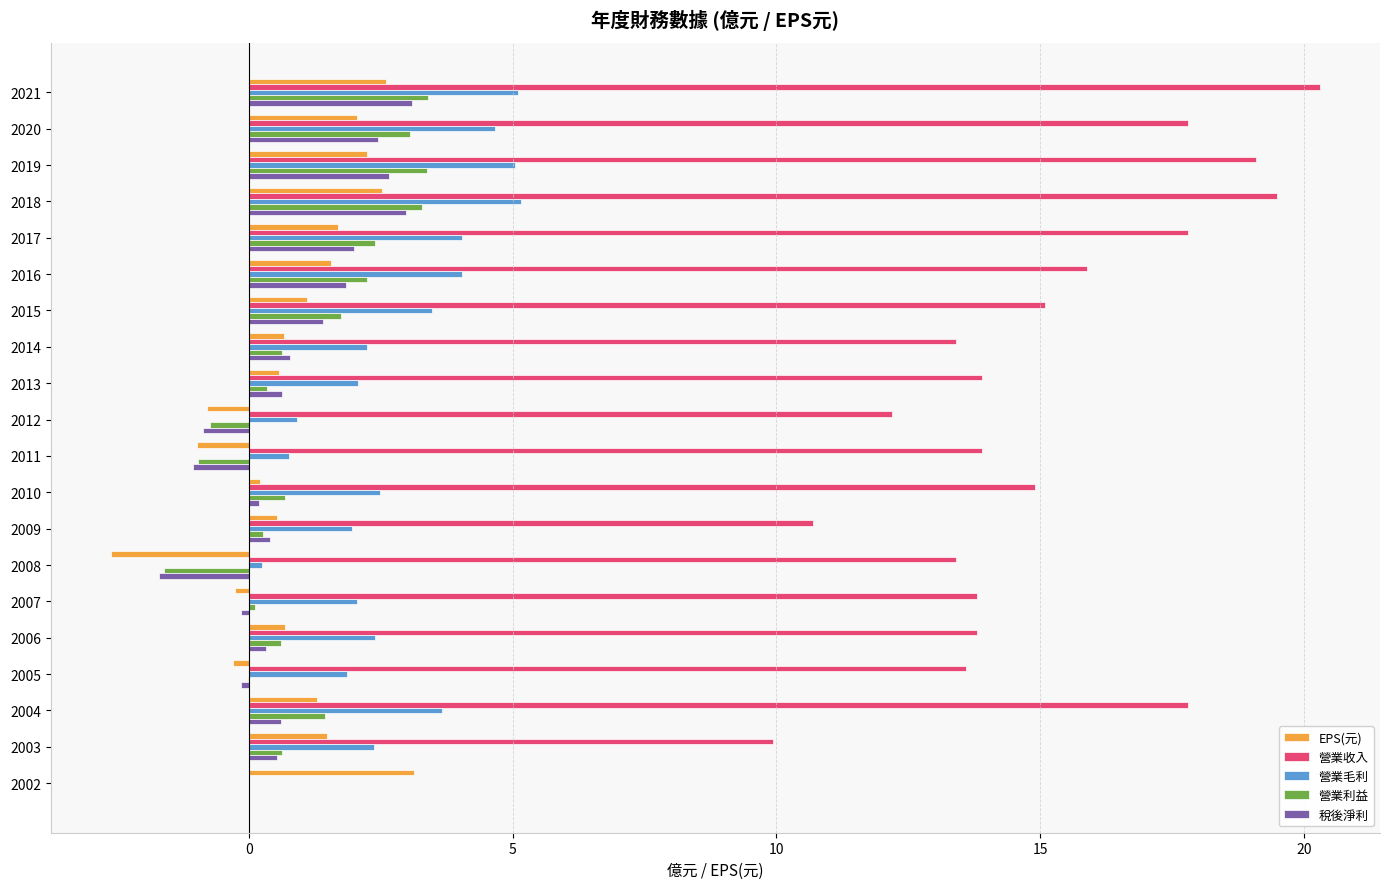

The 營業收入 series shows 20.2 at 2008. True or false?

False